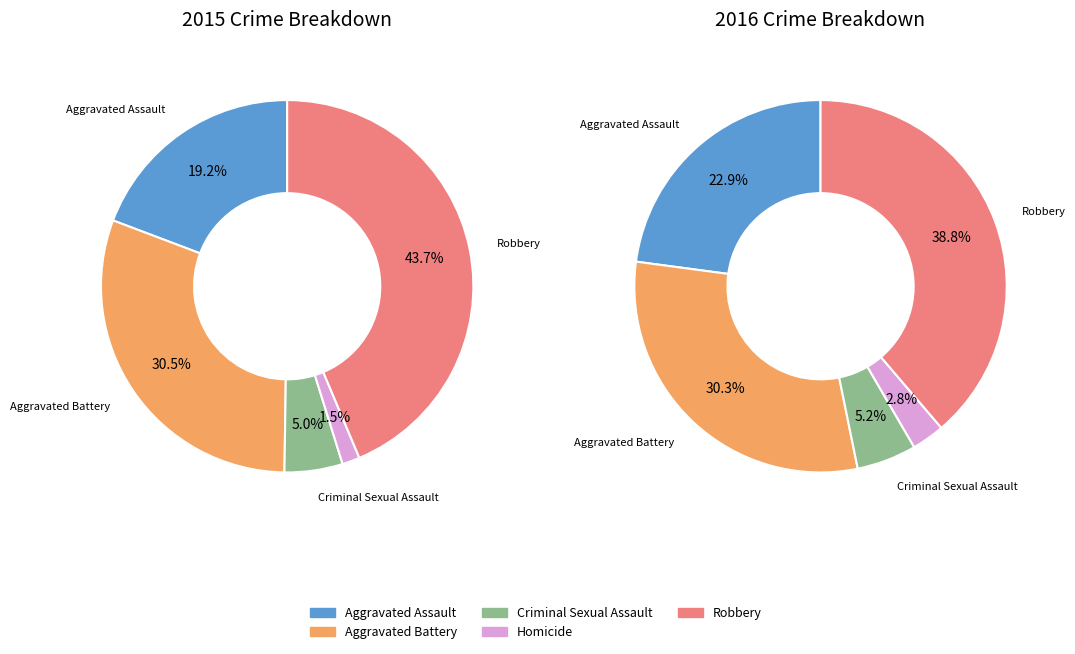

What is the smallest slice in the pie chart?

Homicide